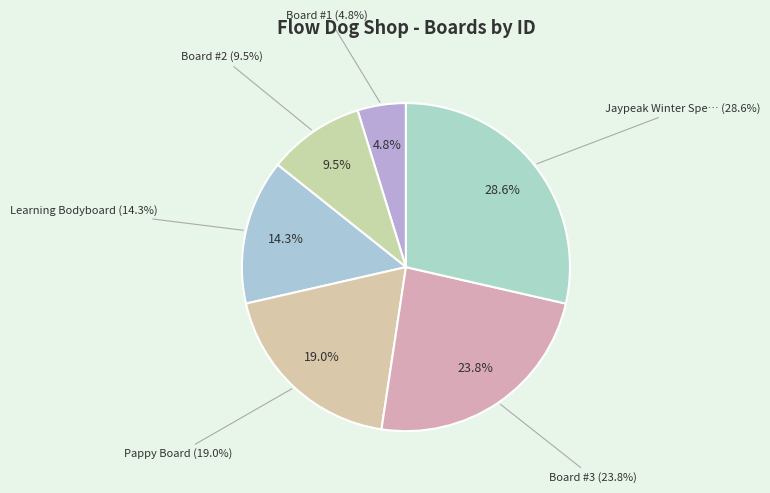

To the nearest percent, what is the combined percentage of Board #3 and Learning Bodyboard?

38%